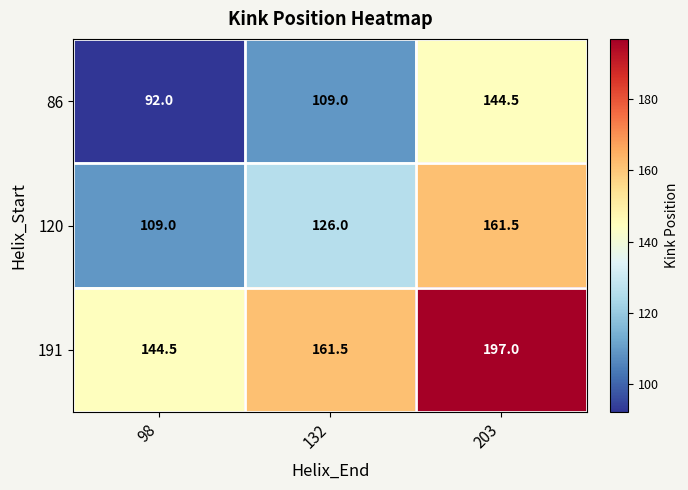

The value of 86 at 132 is 109.0. True or false?

True